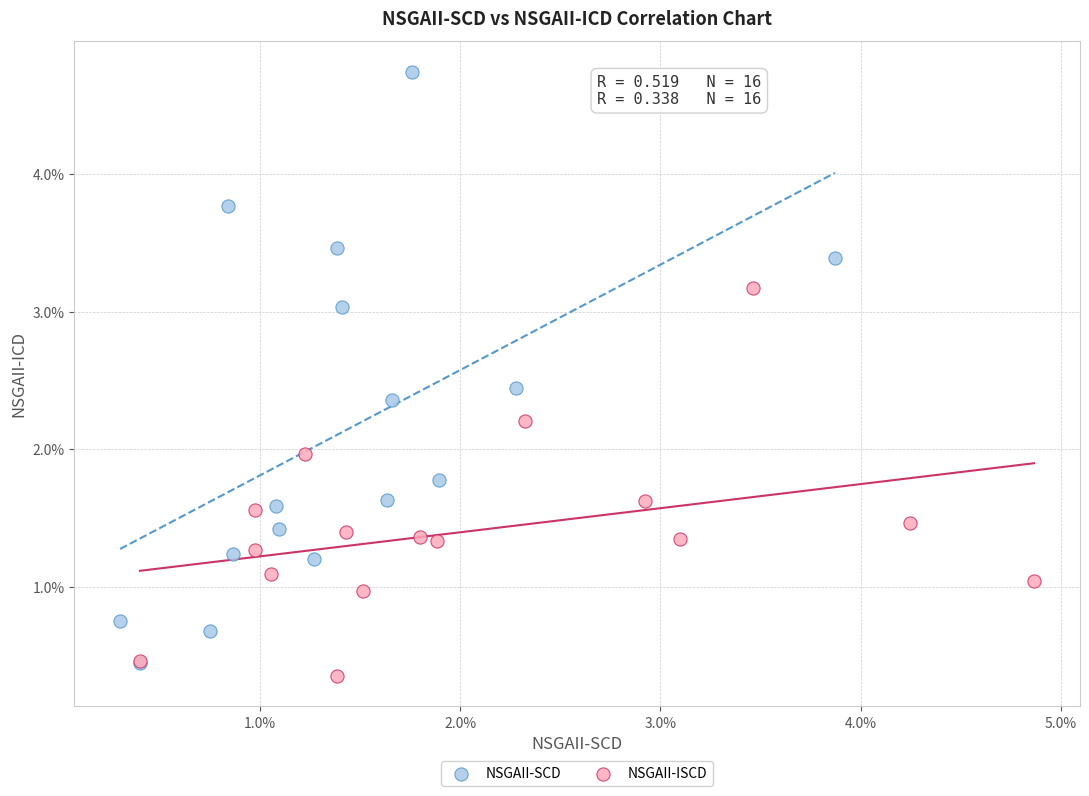

Which series contains the highest Y value?

NSGAII-SCD